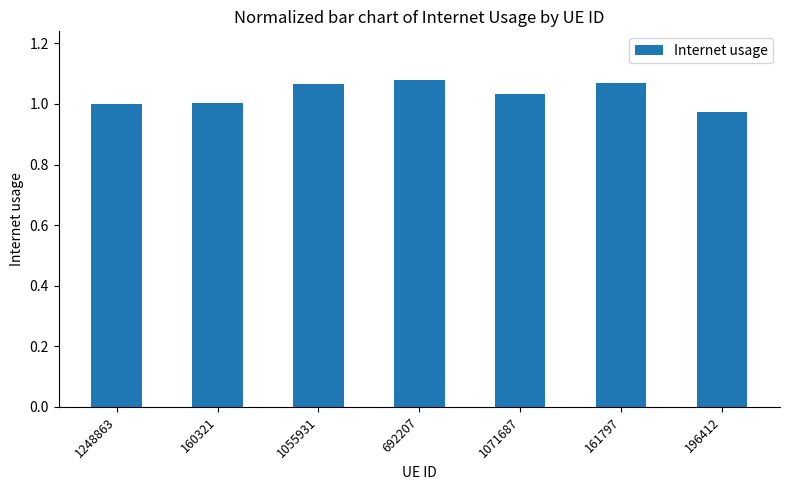

Is it true that the value at 1248863 is 0.3?

False